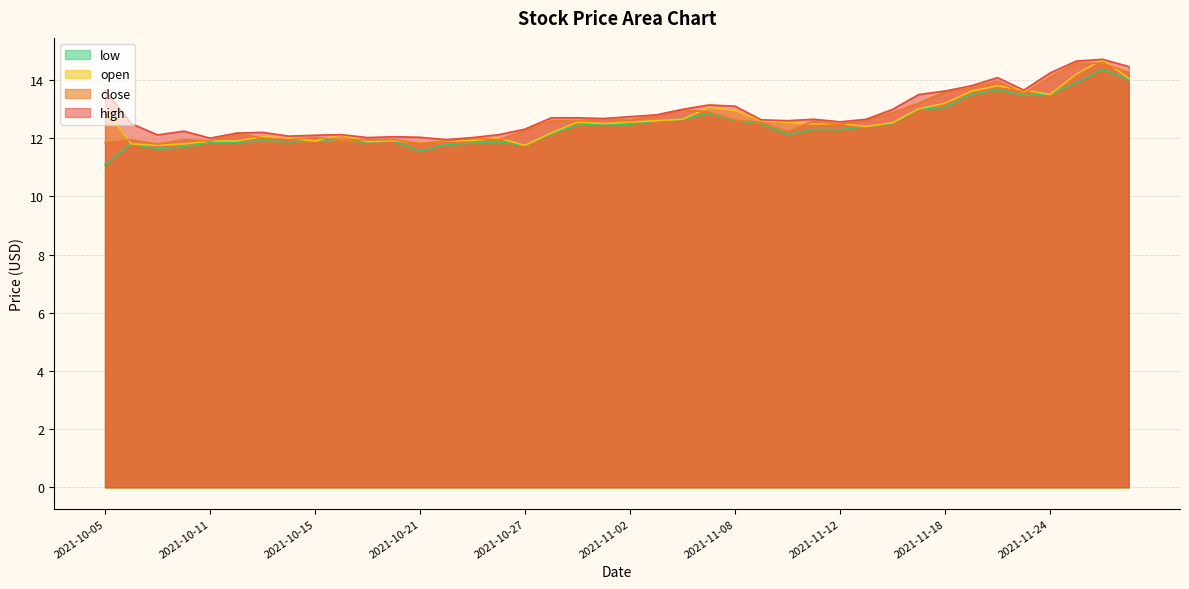

How many values in the open series exceed 12?

26